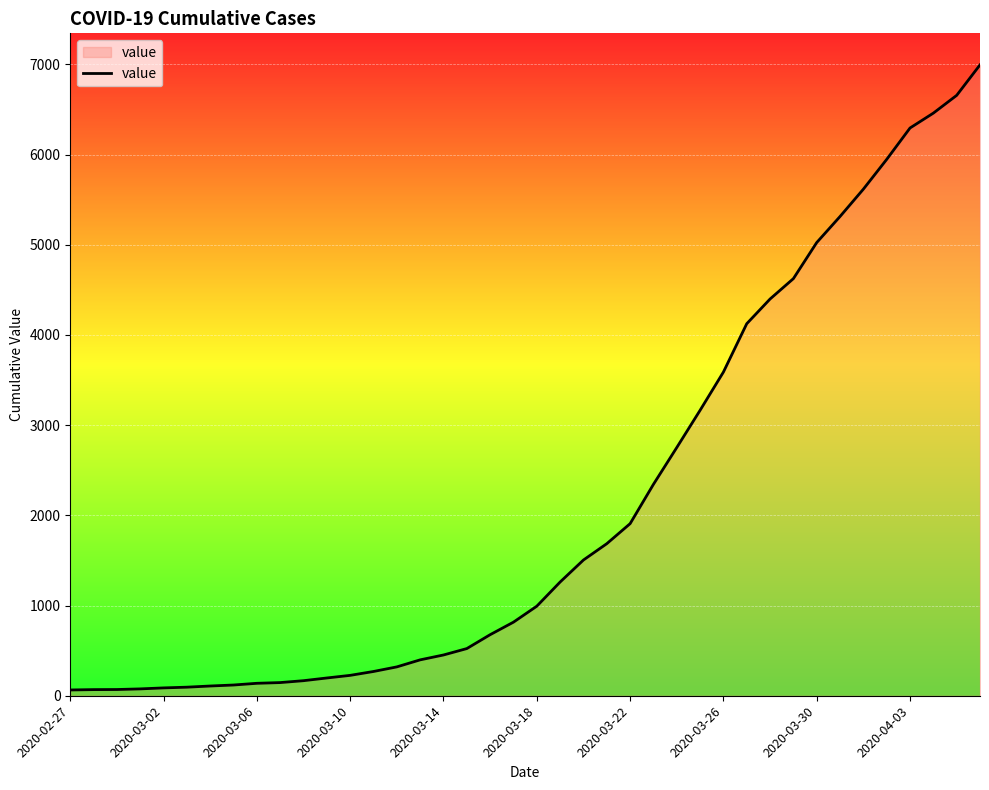

What is the greatest value displayed?

6995